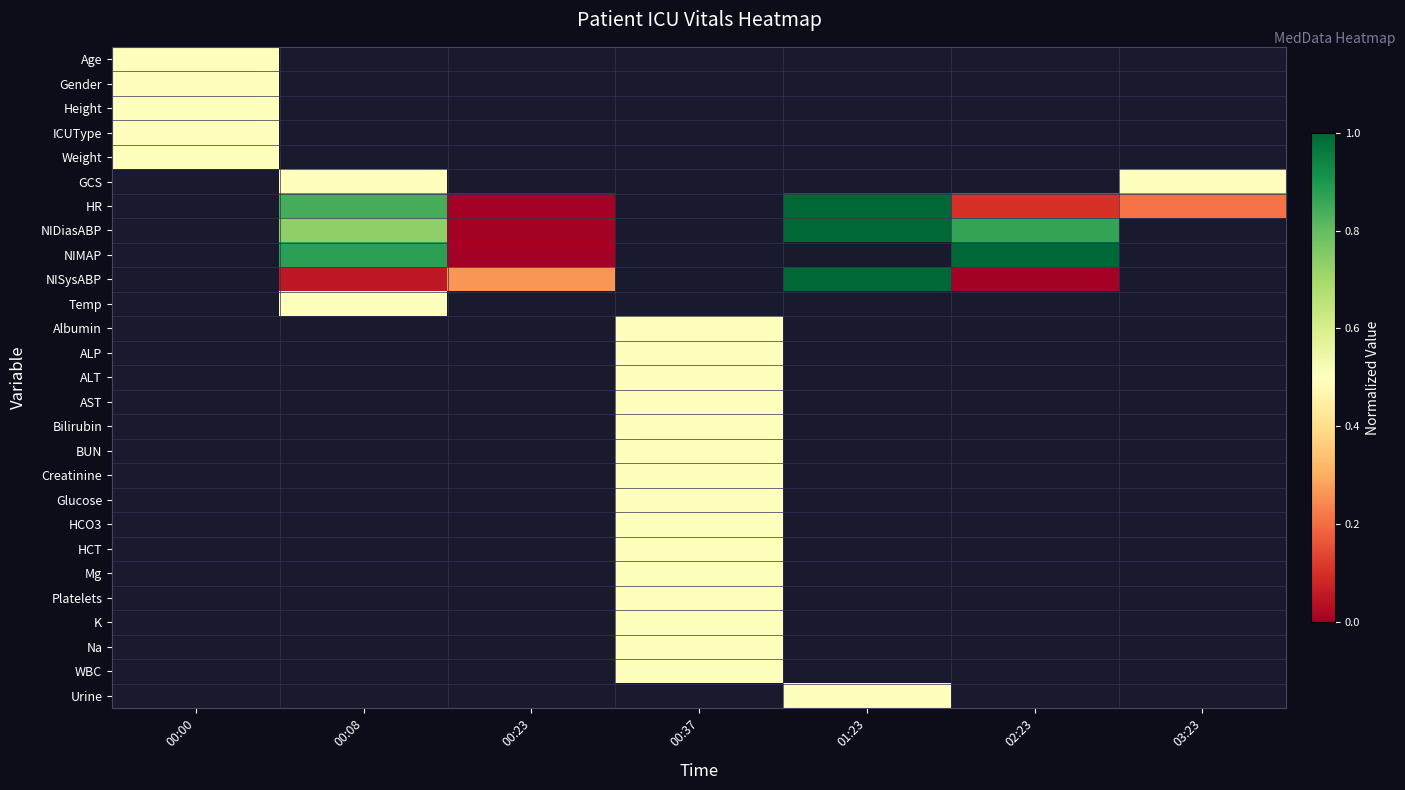

What is the approximate value of AST at 00:37?

0.5